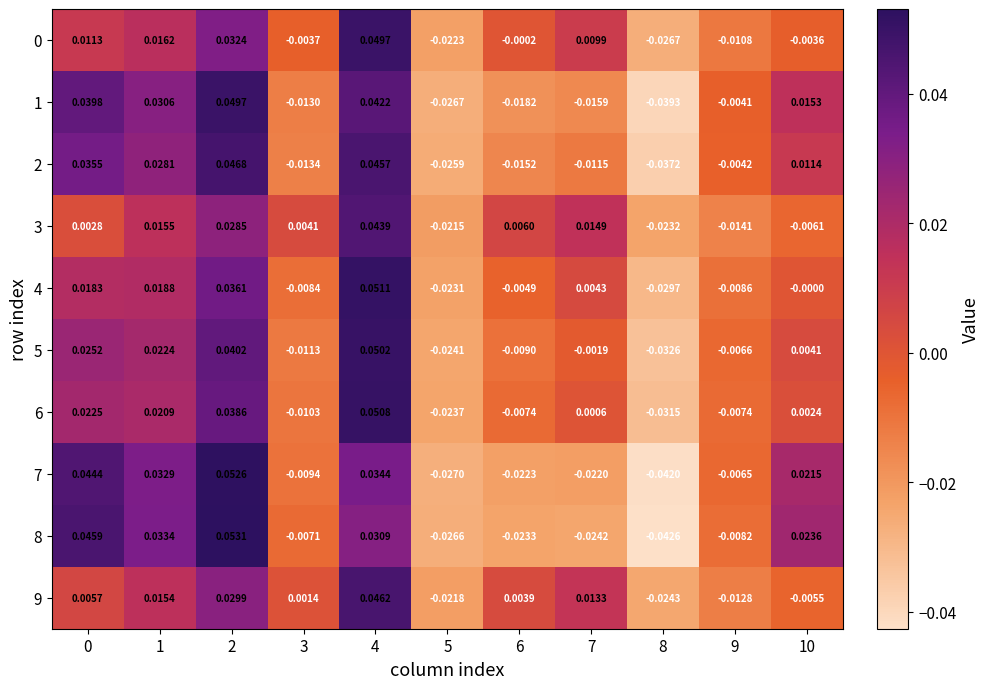

Is the value of 4 at 4 greater than the value of 0 at 6?

Yes